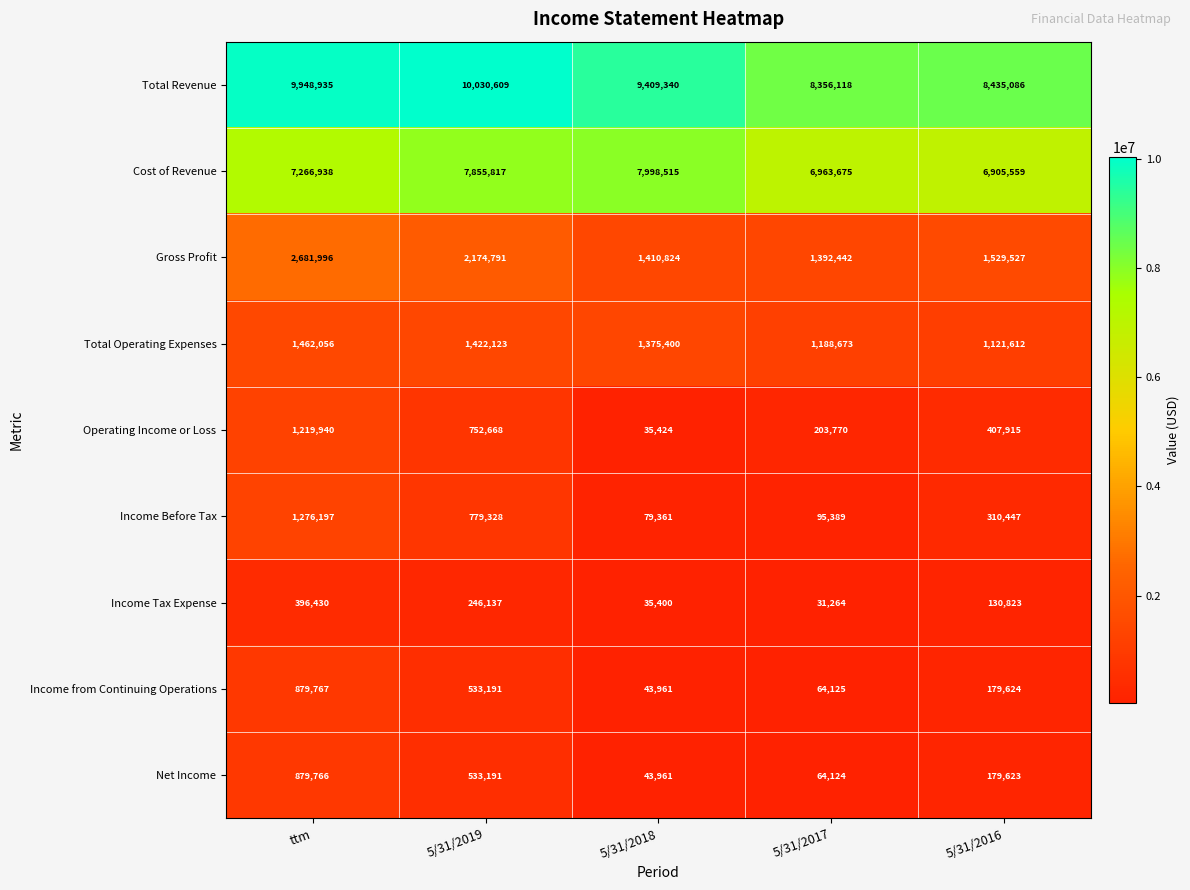

How many data points in Income Tax Expense are less than 130823?

2